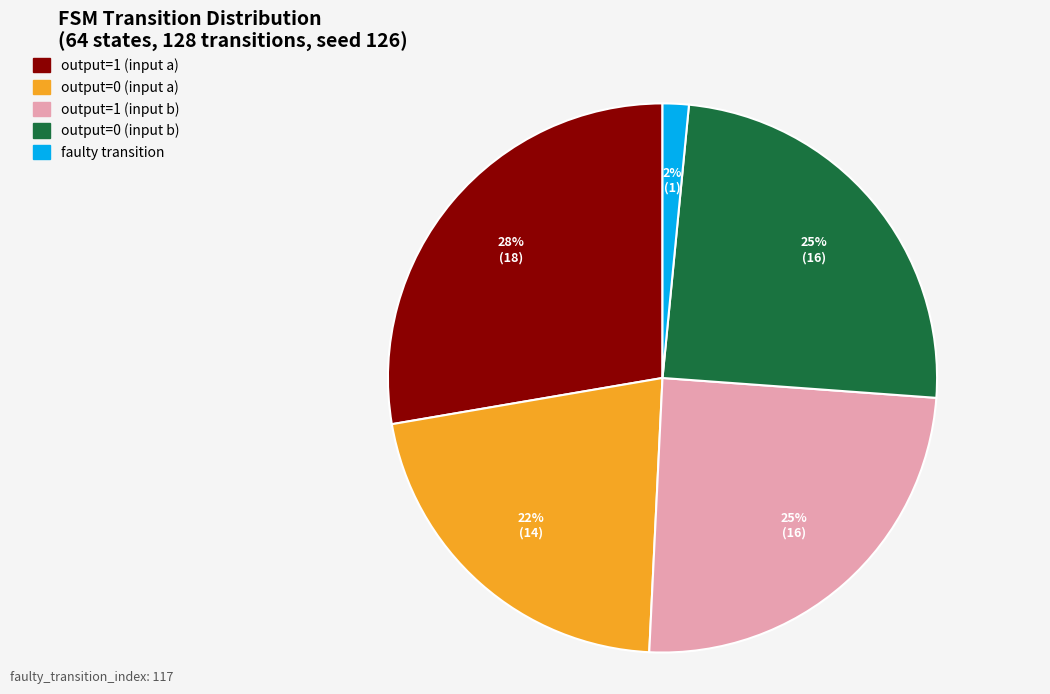

Is it true that output=0 (input a) is 31% of the pie?

False